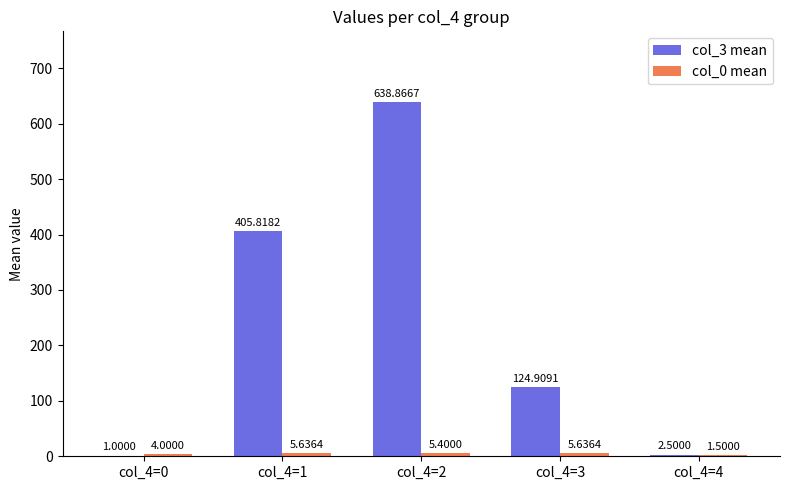

Where is col_3 mean nearest to the value 319?

col_4=1